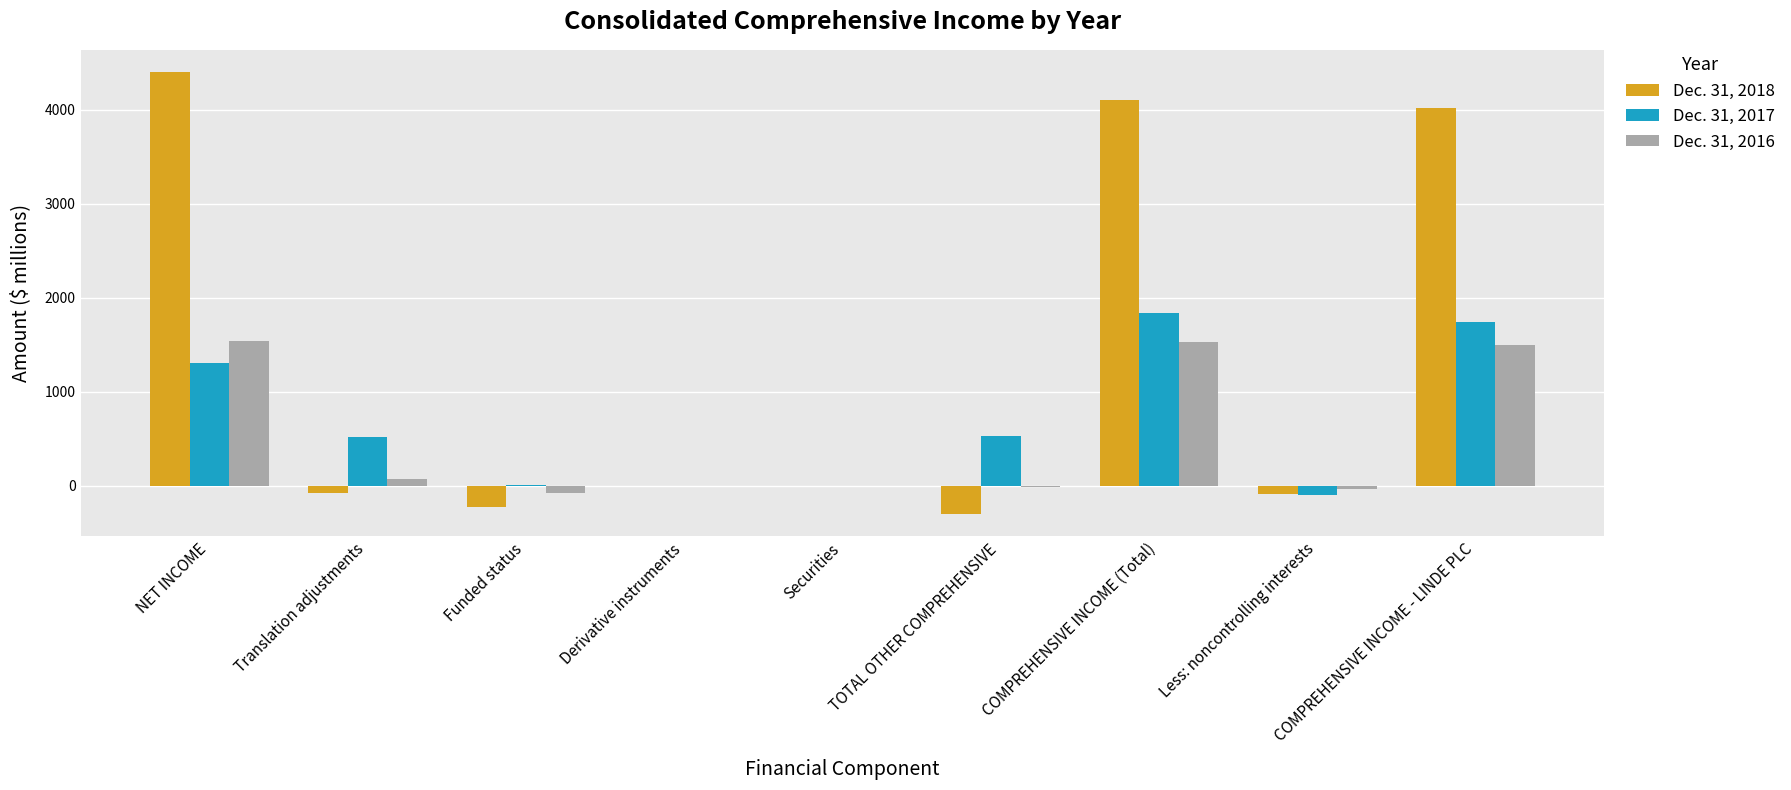

The Dec. 31, 2017 series shows 0 at Derivative instruments. True or false?

True